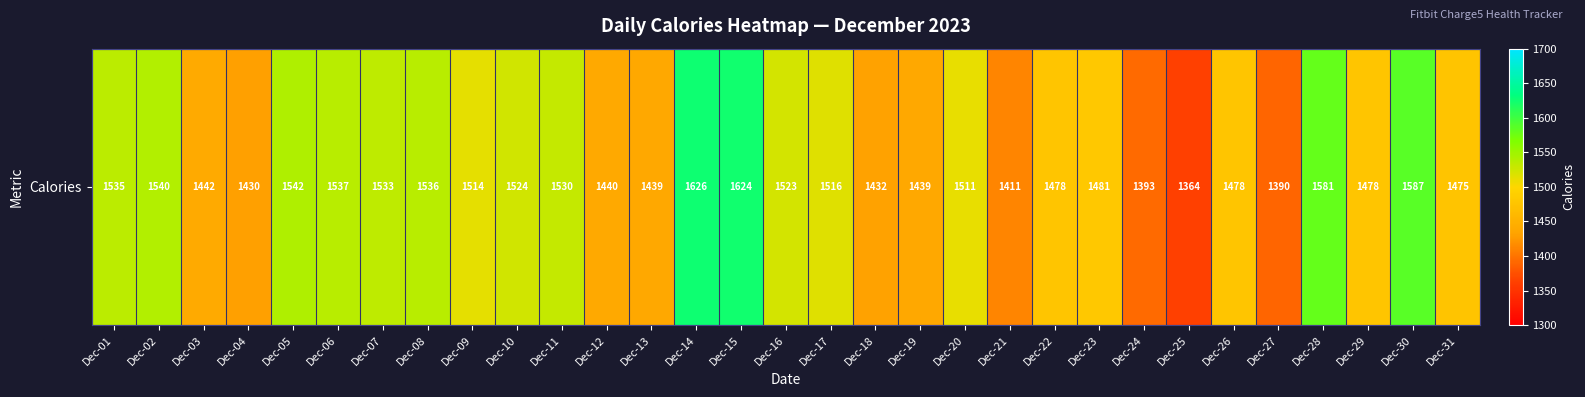

The chart shows a value of 1537 at Dec-06. True or false?

True